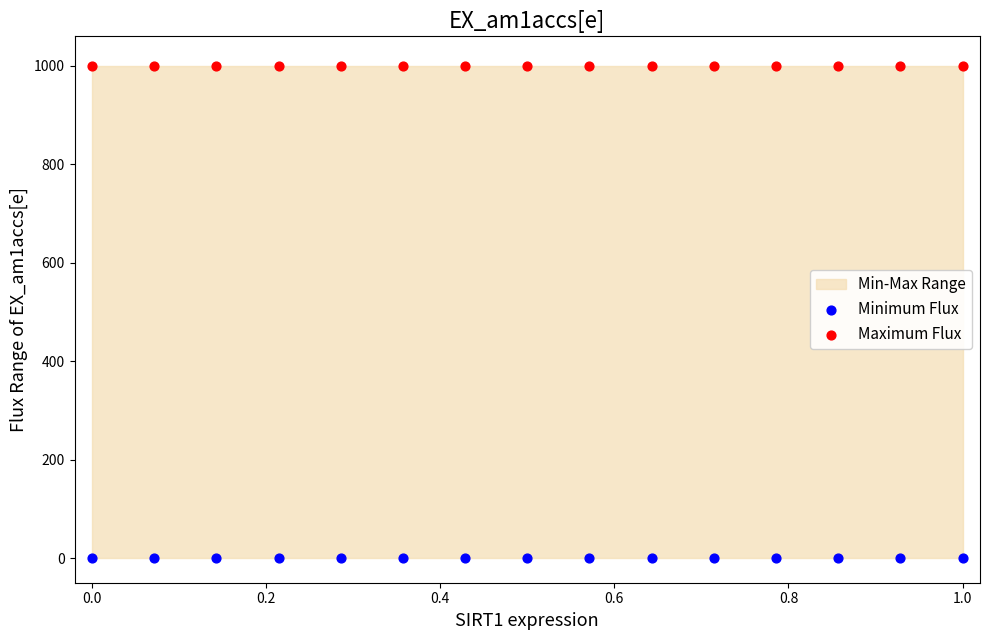

Which series reaches the maximum Y coordinate?

Maximum Flux